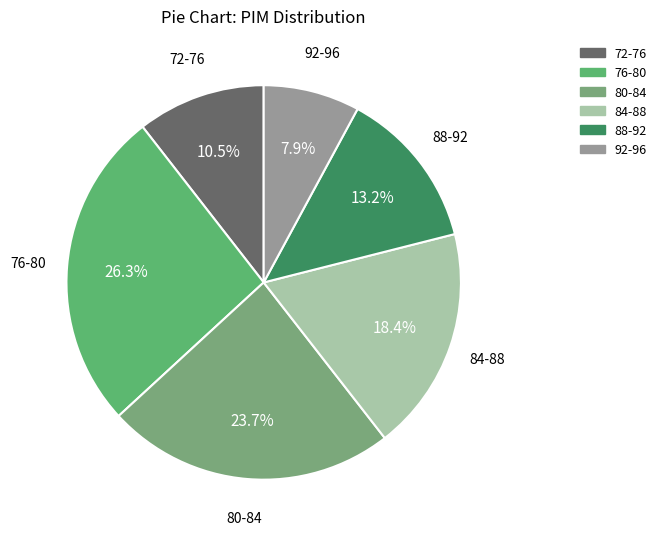

The 88-92 slice represents 1% of the pie. True or false?

False